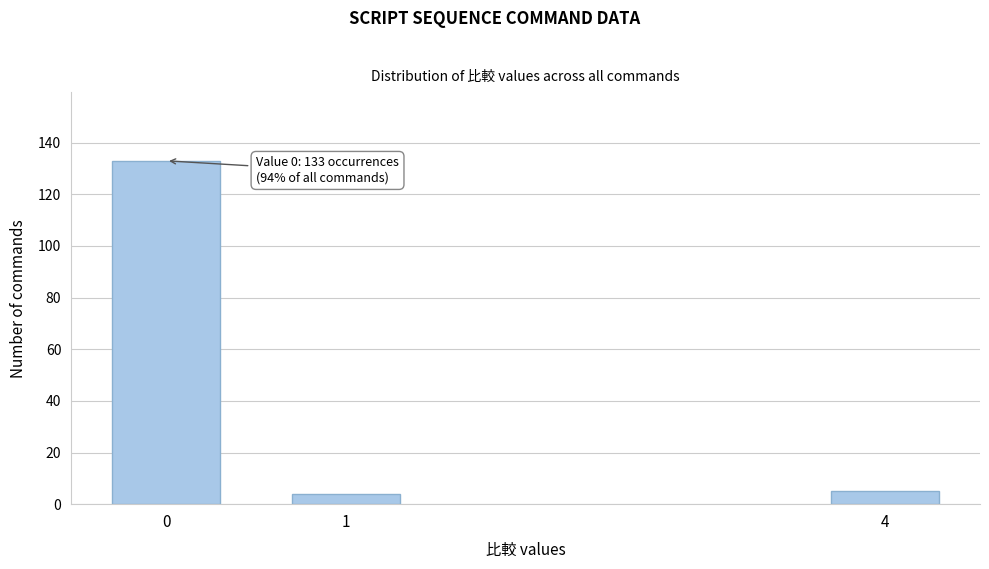

Reading left to right, what are all the values shown in this chart?

0=133	1=4	4=5